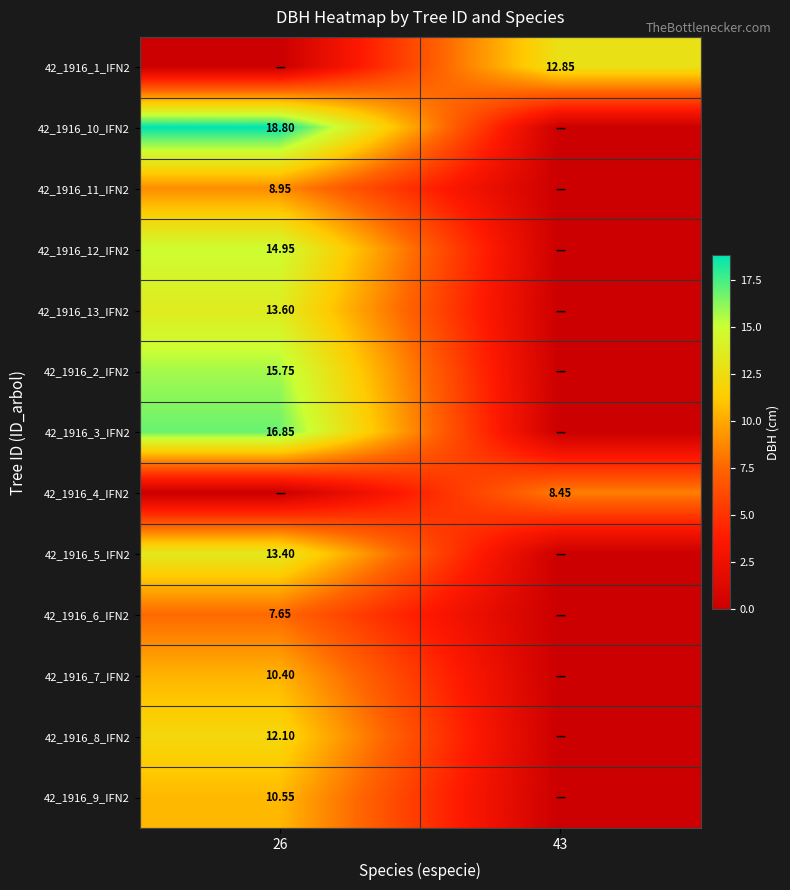

Which category has the lowest value across all series?

26